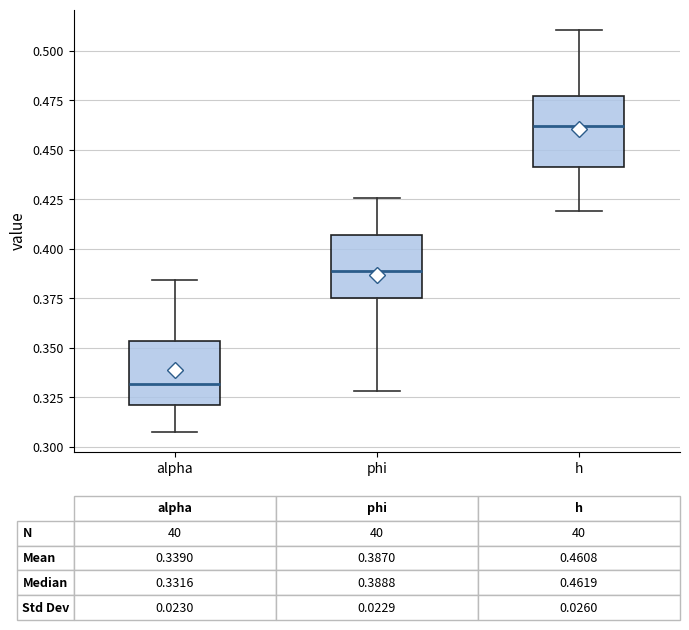

Which box's median line is the lowest?

alpha